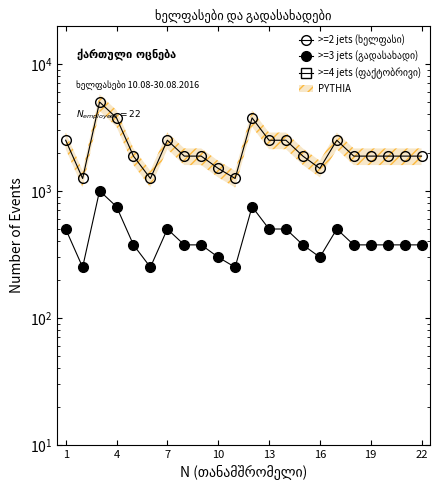

How many lines are shown in the chart?

3